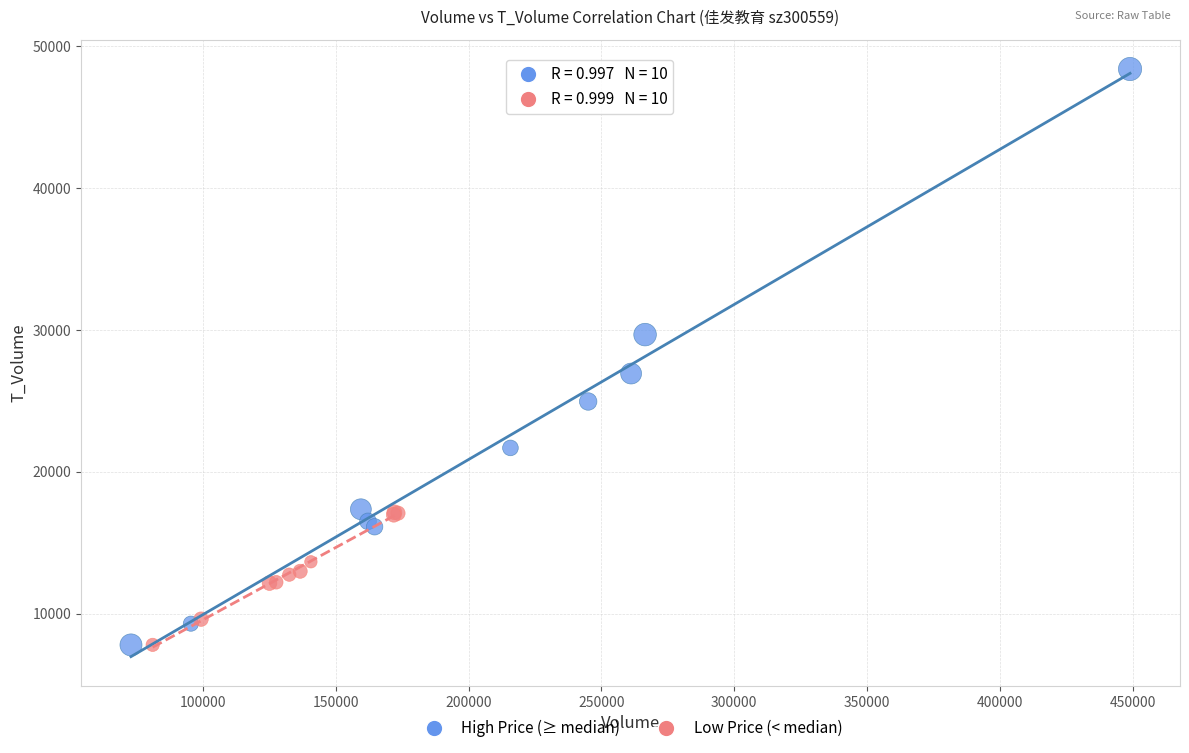

Which series has the largest Y range (max minus min)?

High Price (≥ median)